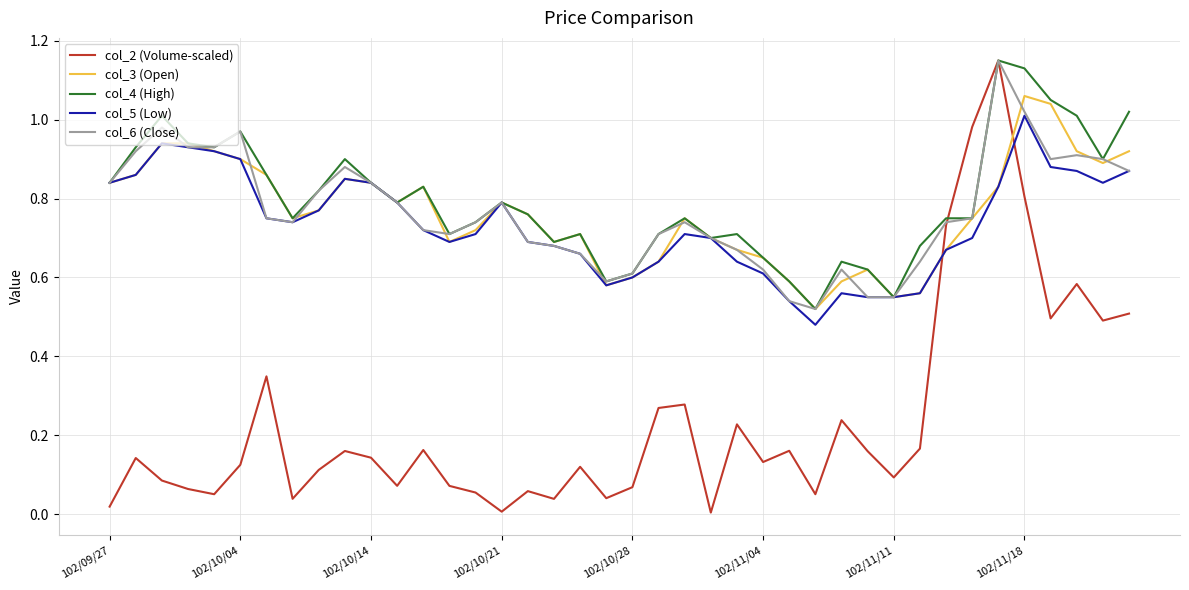

Which series has the largest total across all categories?

col_4 (High)